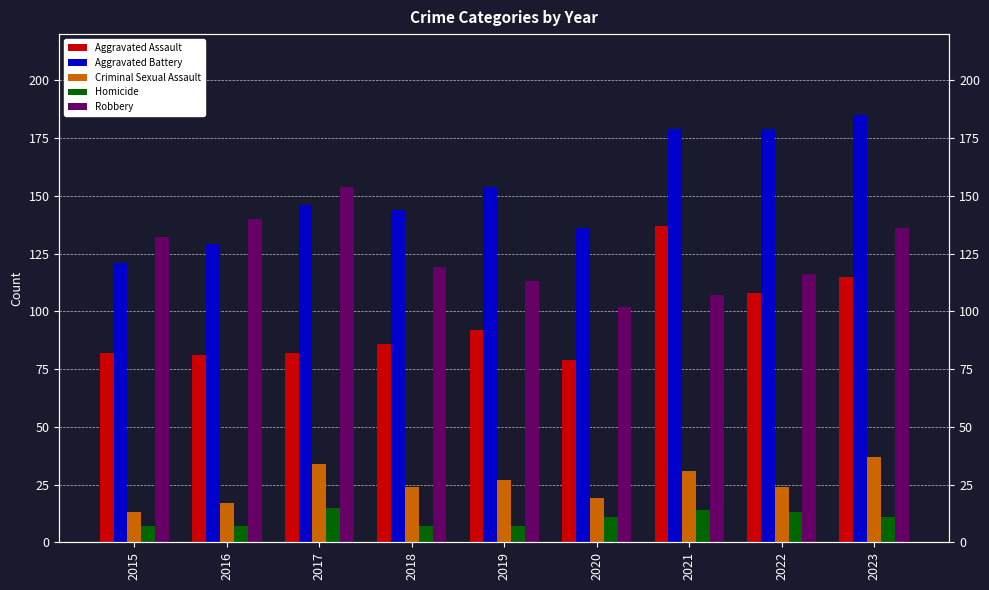

How many data points does each series have?

9